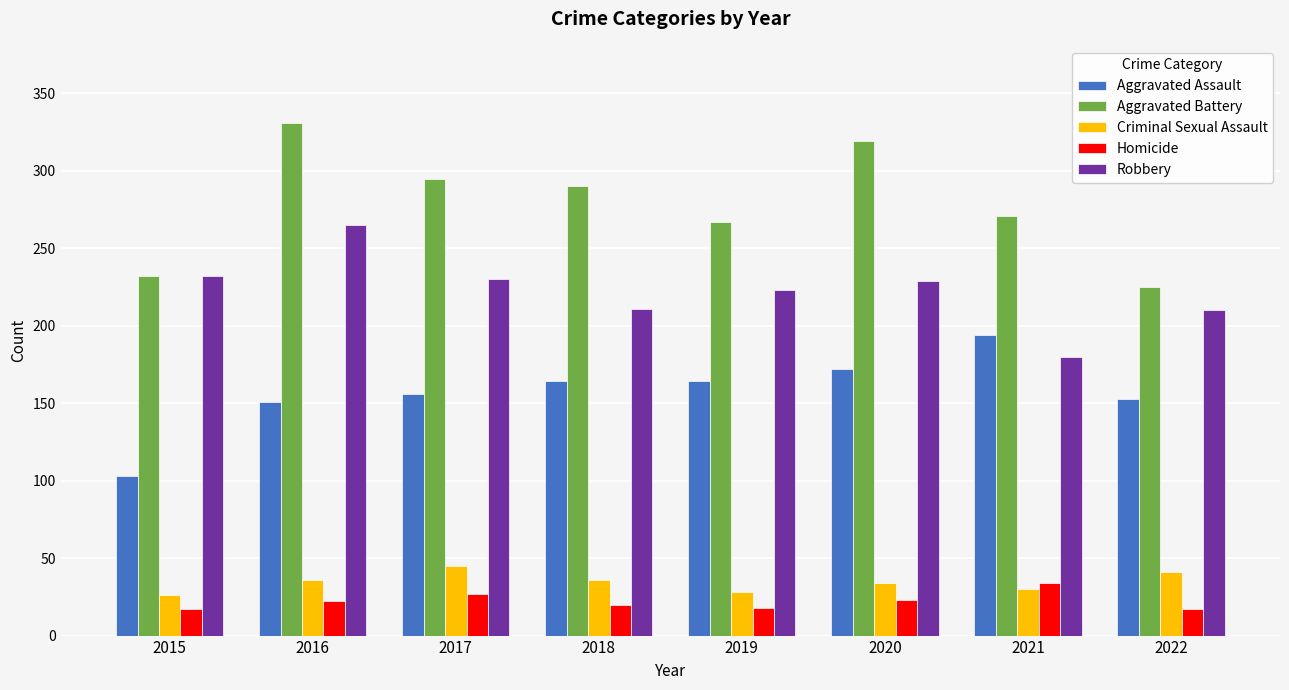

How many distinct data groups are displayed?

5